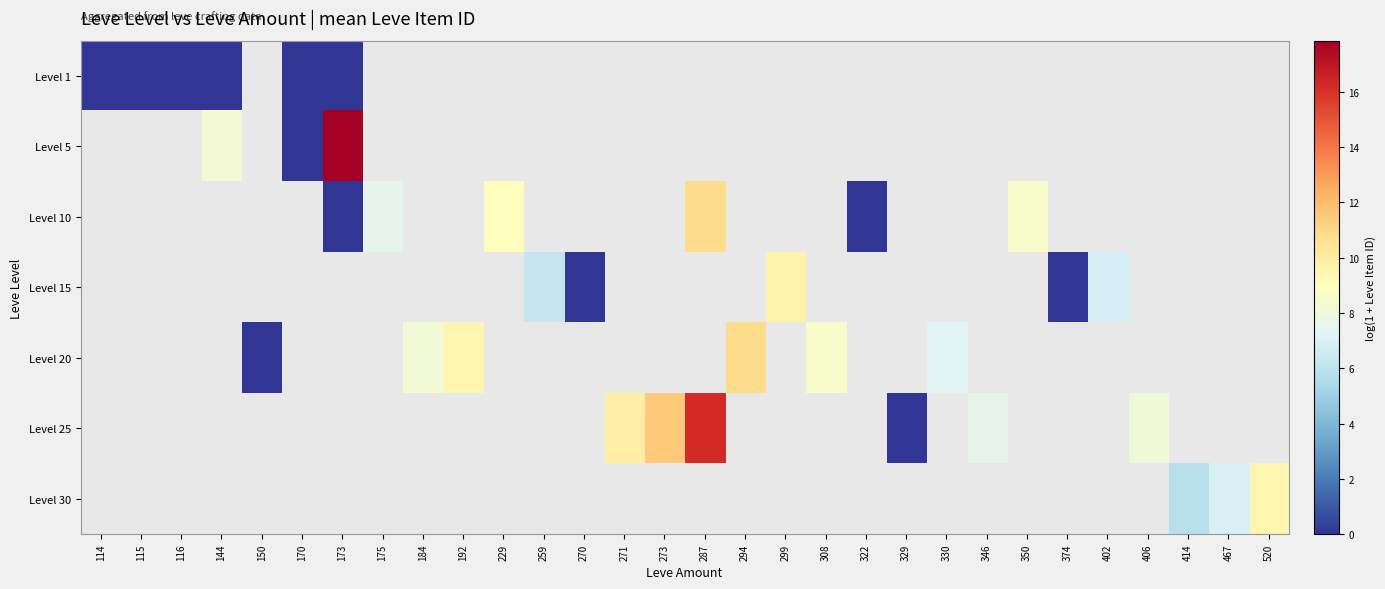

At how many categories does at least one series exceed 15?

2